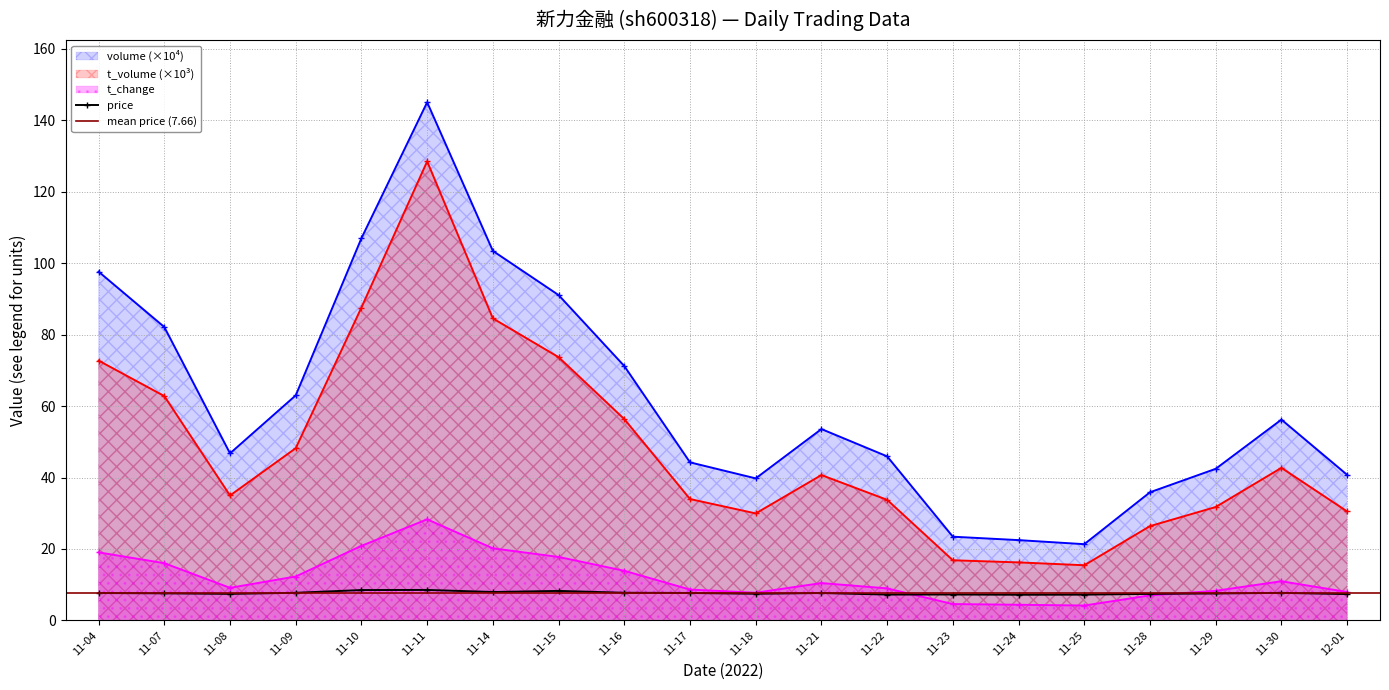

How many values in the t_volume series exceed 40?

10